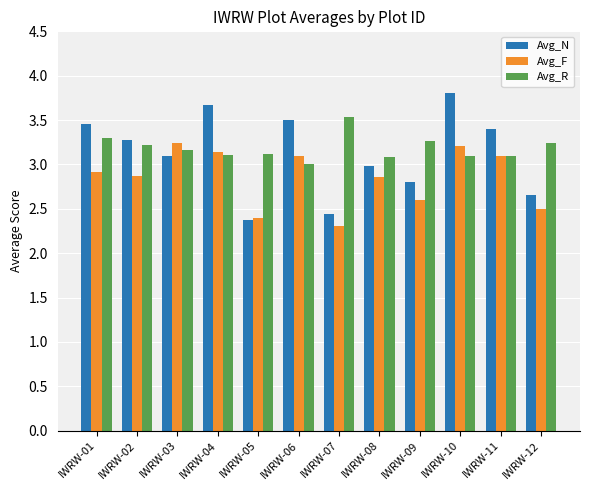

How many groups of bars are there?

12